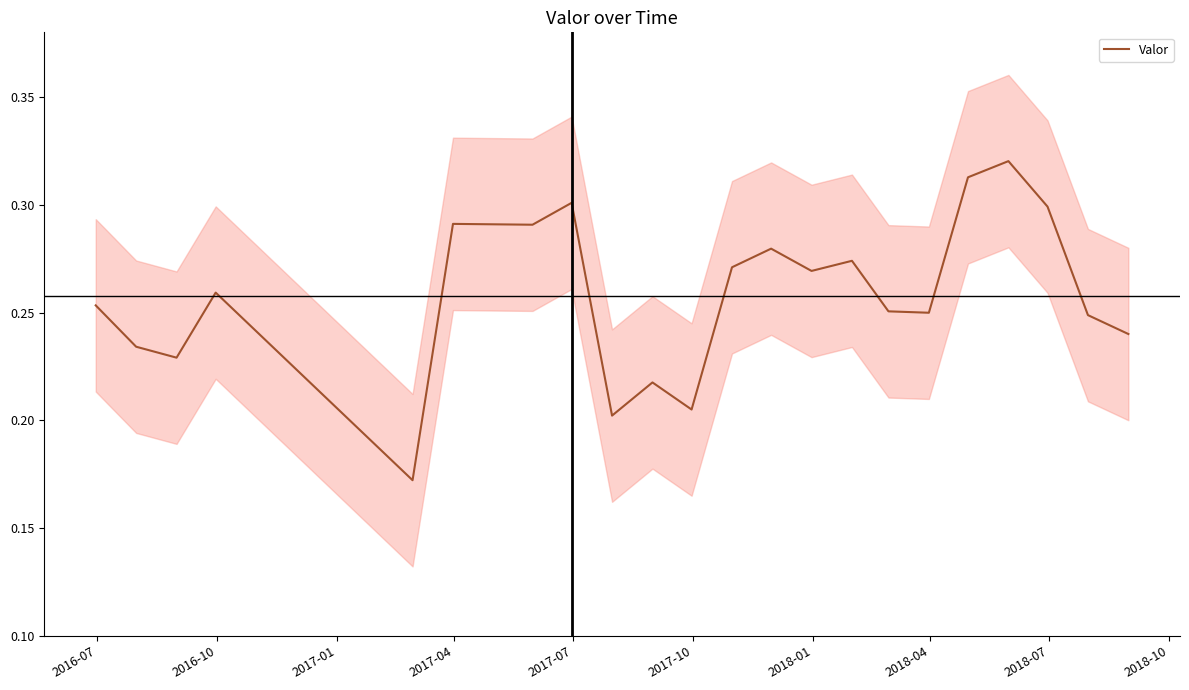

Is this an area chart (filled region under the line)?

No